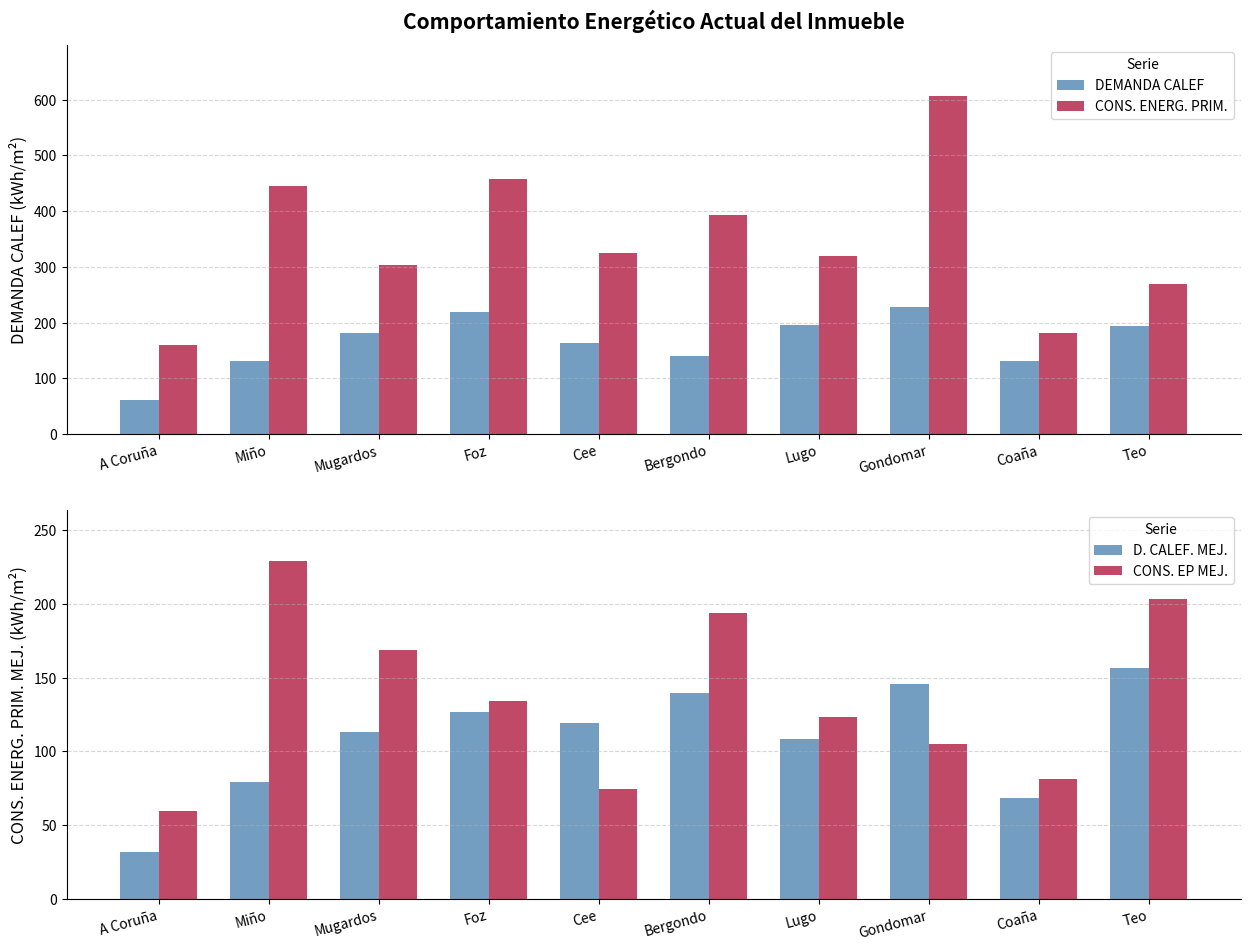

What is the label of the 3rd bar from the left?

Mugardos